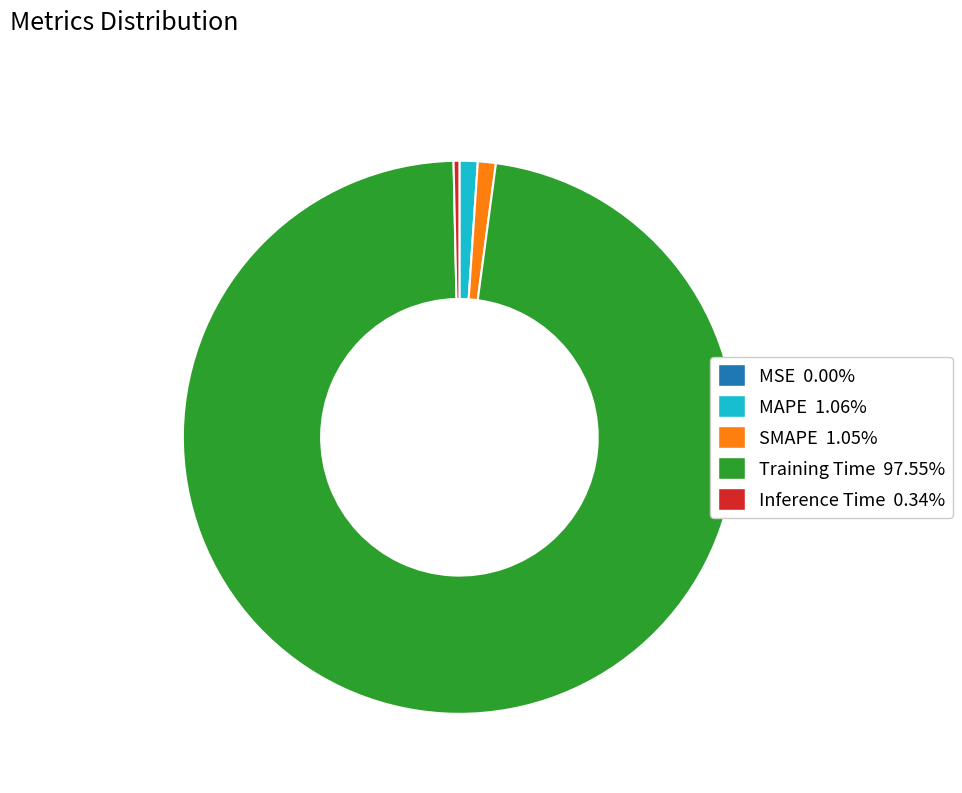

Combined, do SMAPE 1.05% and Training Time 97.55% account for over 50%?

Yes